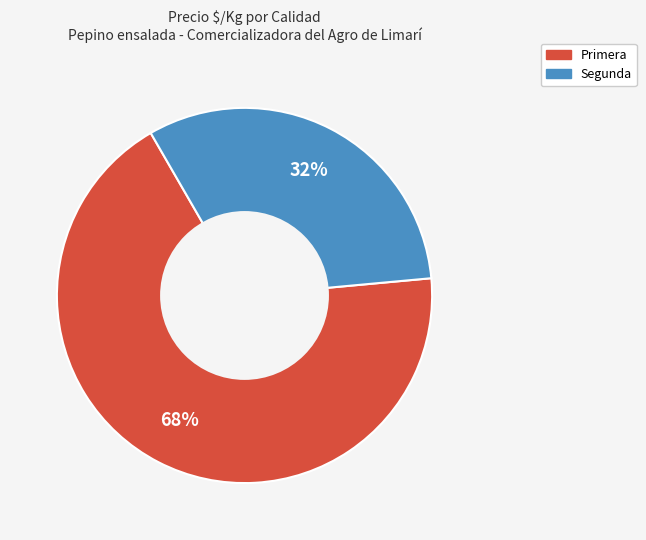

The Primera slice represents 68% of the pie. True or false?

True